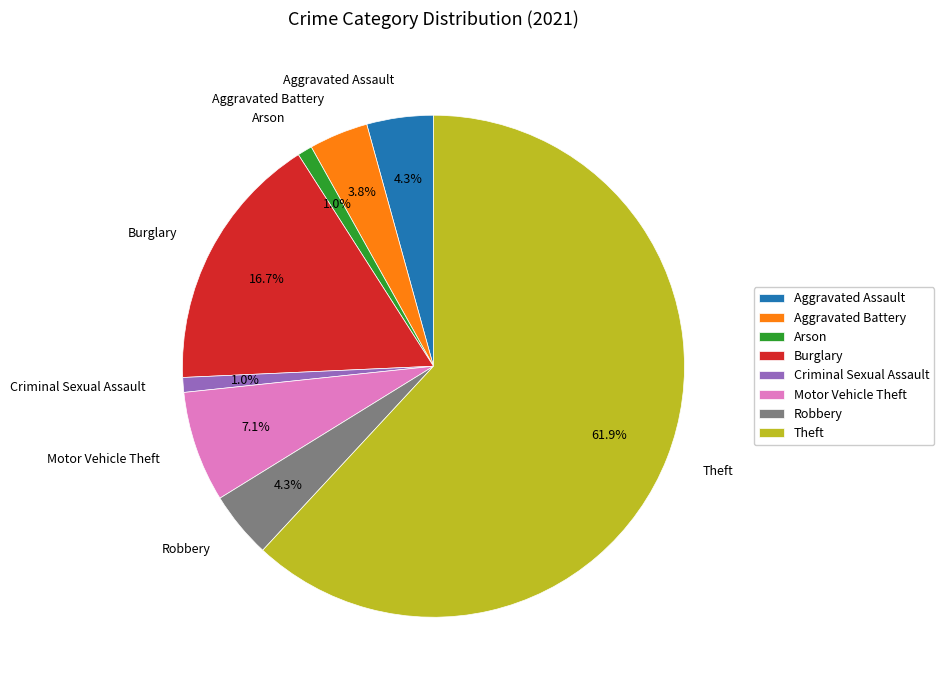

The Arson slice represents 13% of the pie. True or false?

False